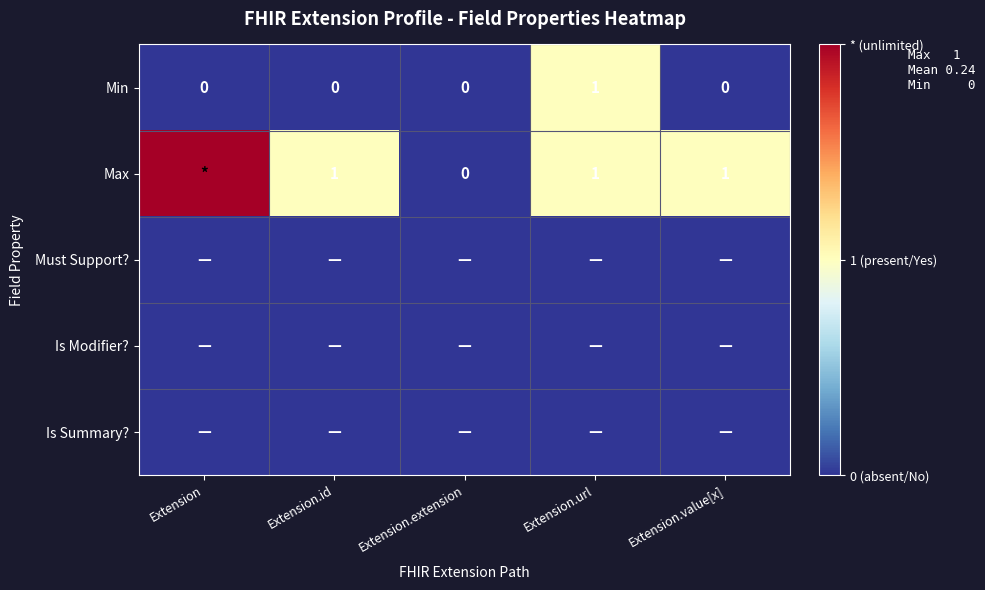

Count the Min values in the range 0 to 1.

5